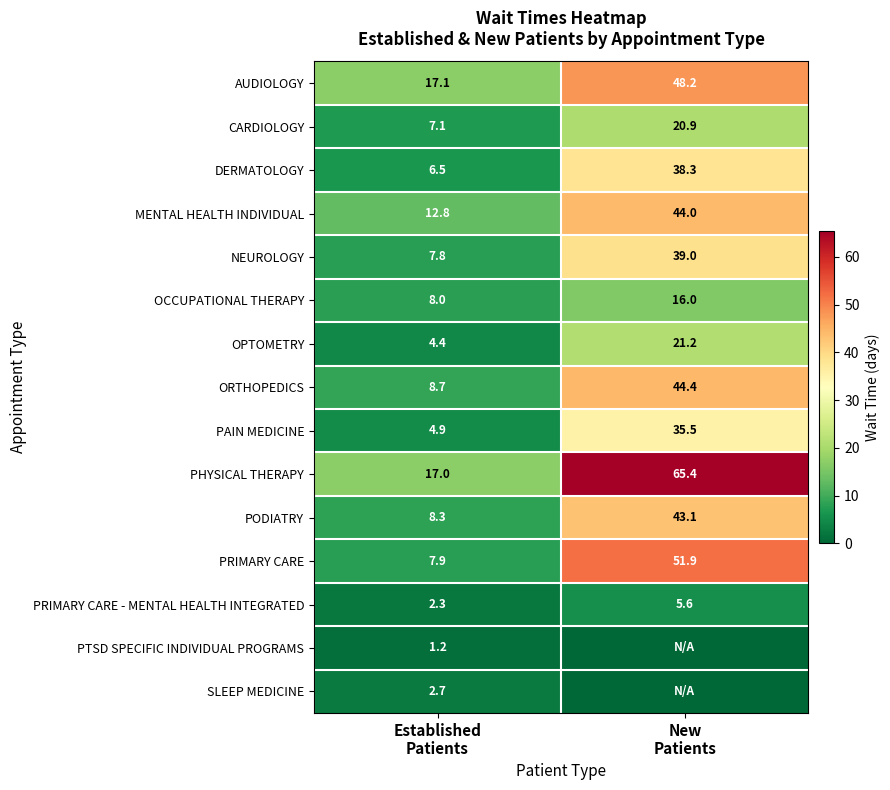

What is the average value of the PAIN MEDICINE series?

20.2